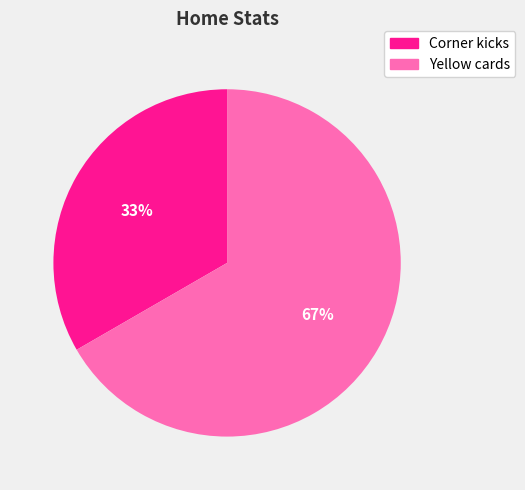

How many segments does this pie chart have?

2